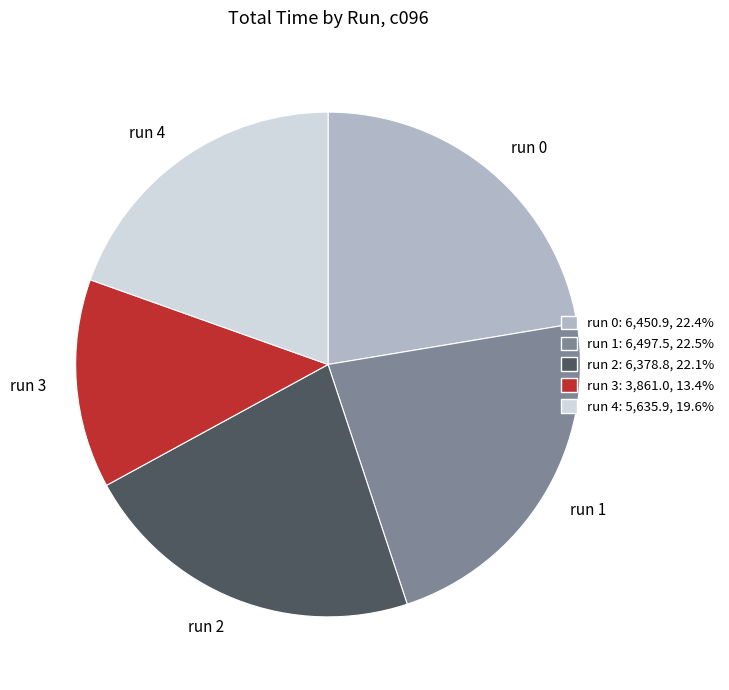

Is there a majority slice in this chart?

No